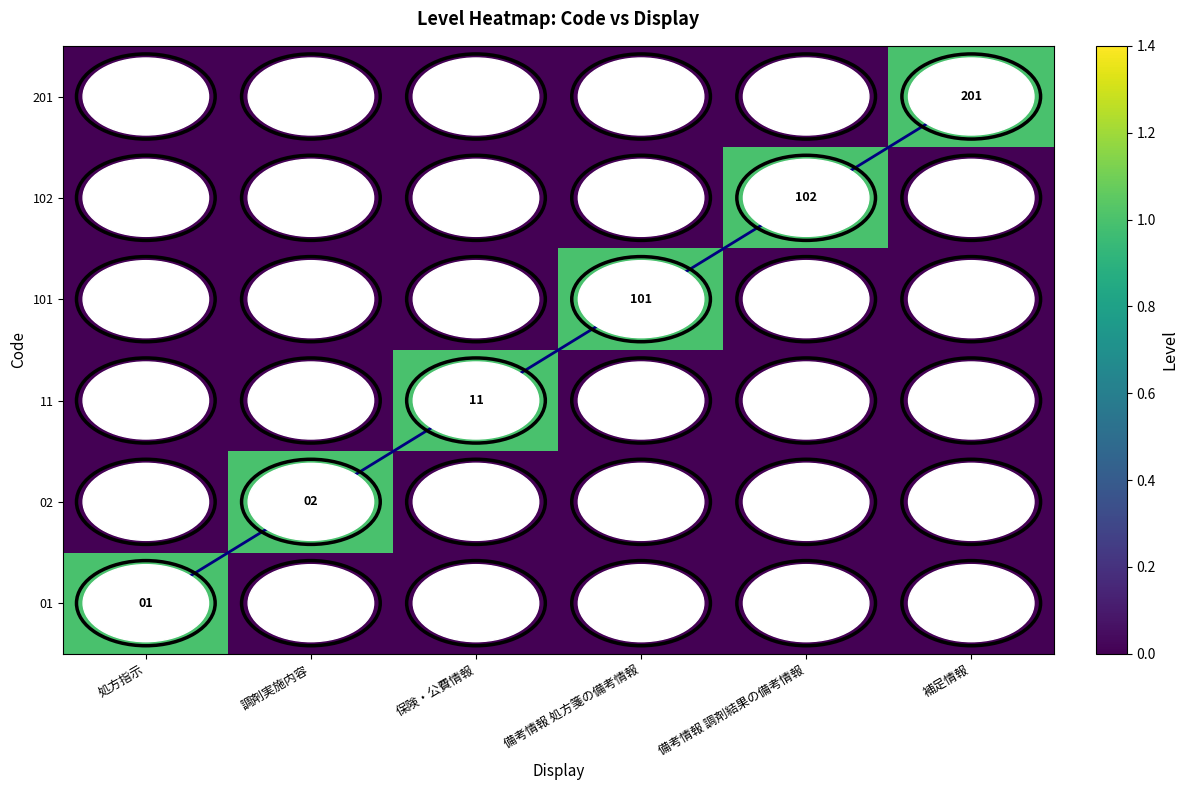

True or false: 101 has a value of 101 at 備考情報 処方箋の備考情報.

True